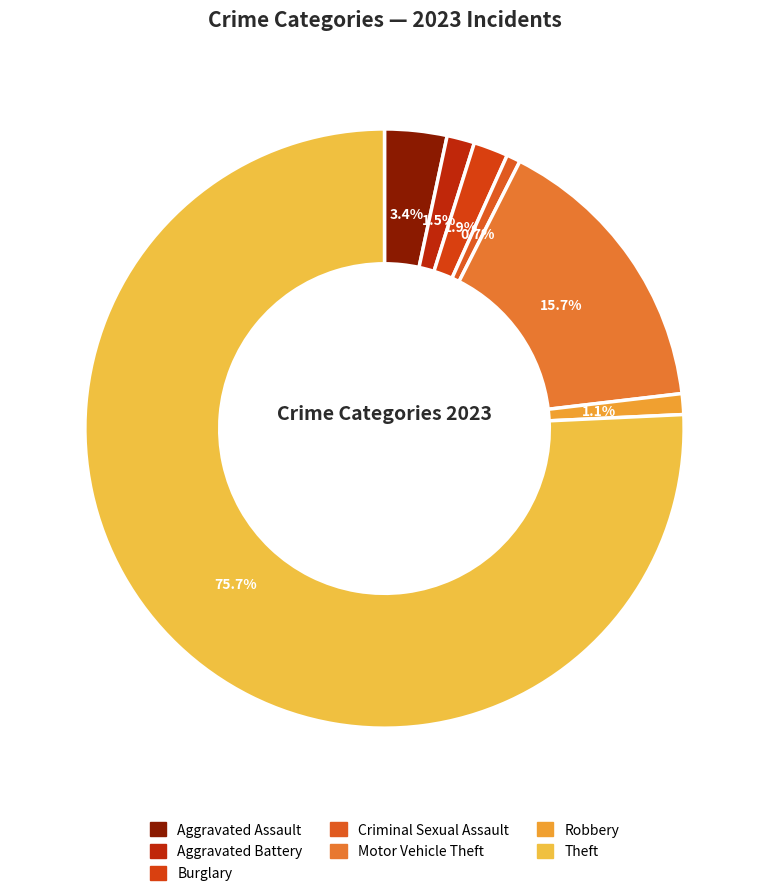

How many slices are in this pie chart?

7